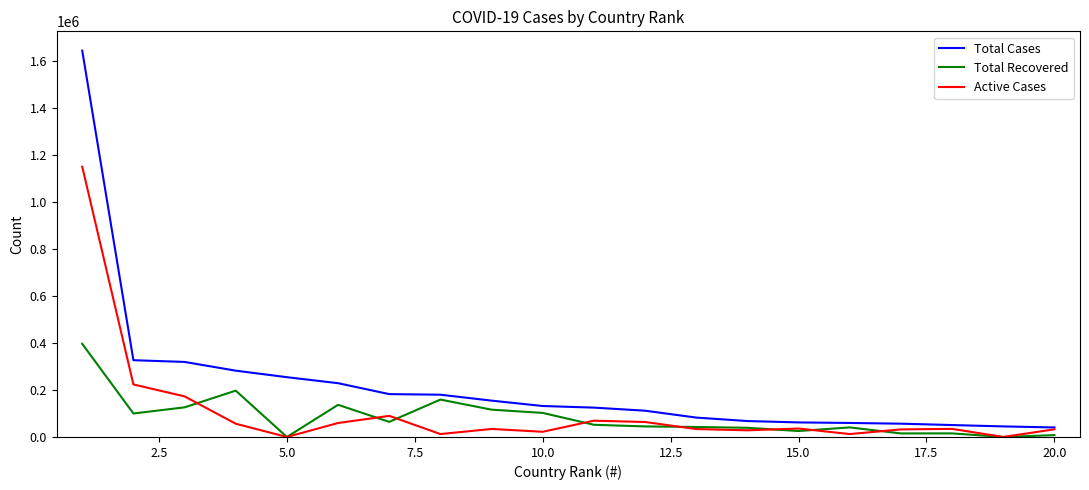

List the series in order of their peak value, lowest first.

Total Recovered, Active Cases, Total Cases